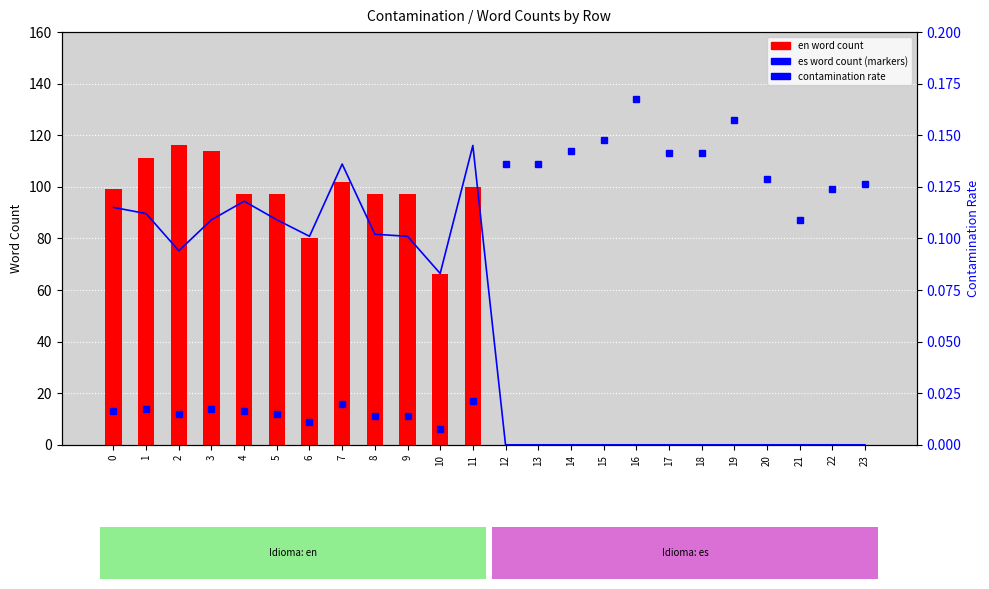

Does the chart contain any negative values?

No